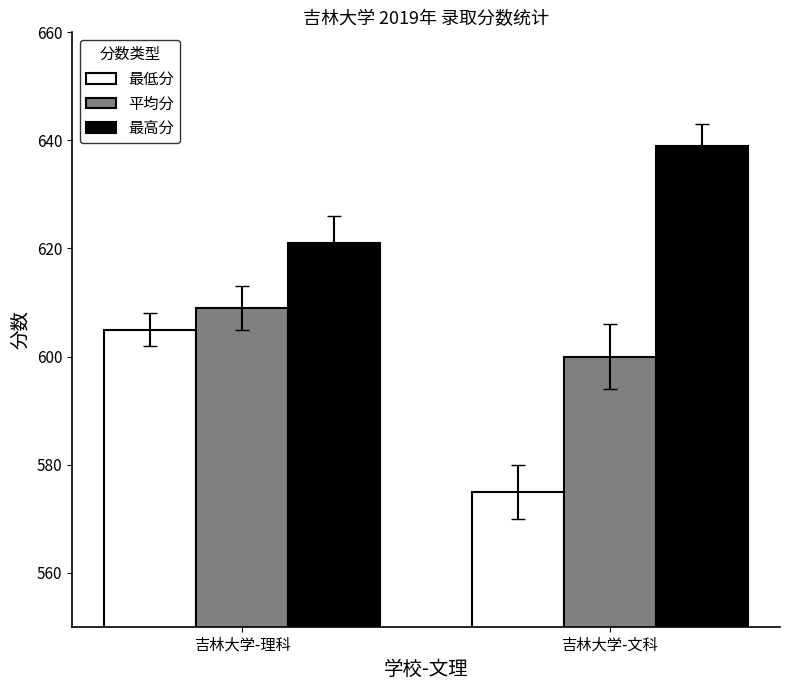

At how many categories does at least one series exceed 590?

2